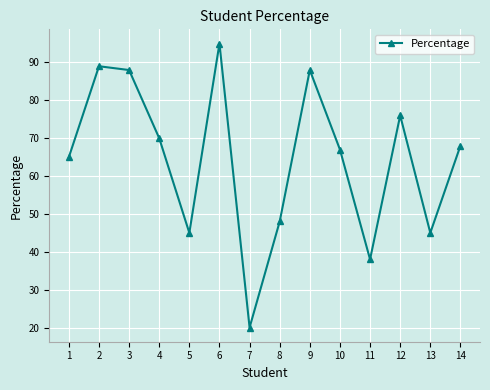

Which category has the highest value across all series?

6